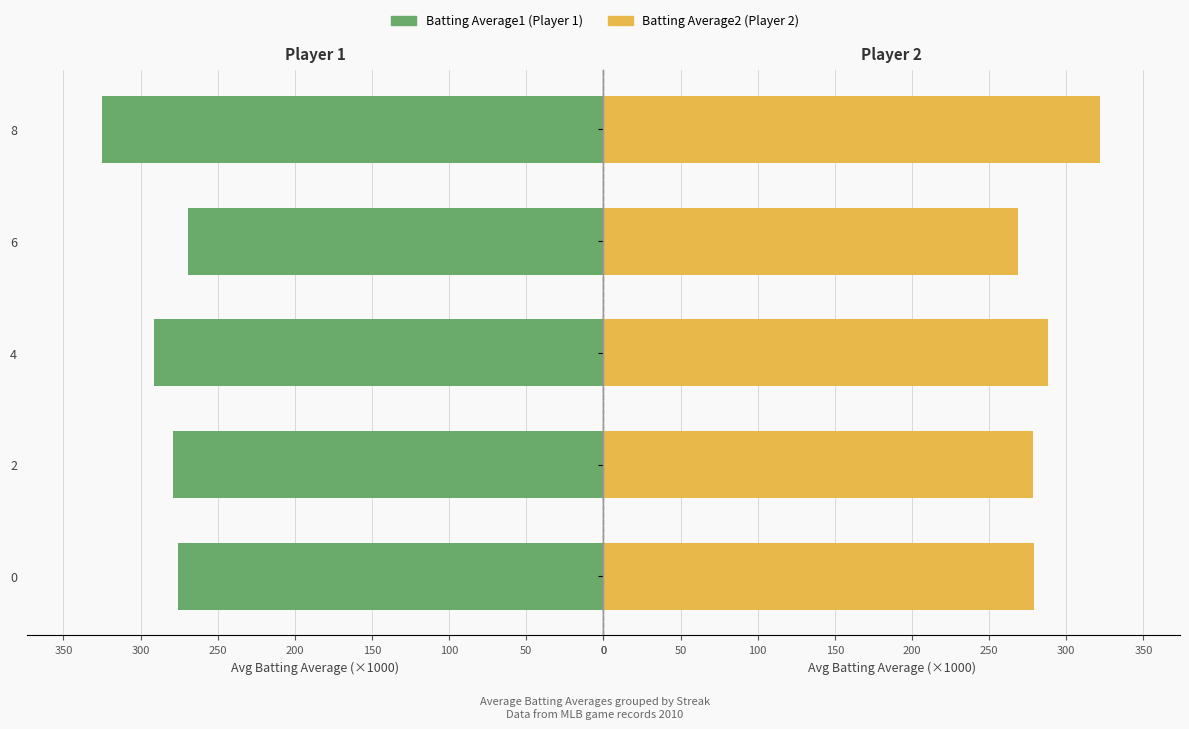

What is the total value across all series at 0?

554.8